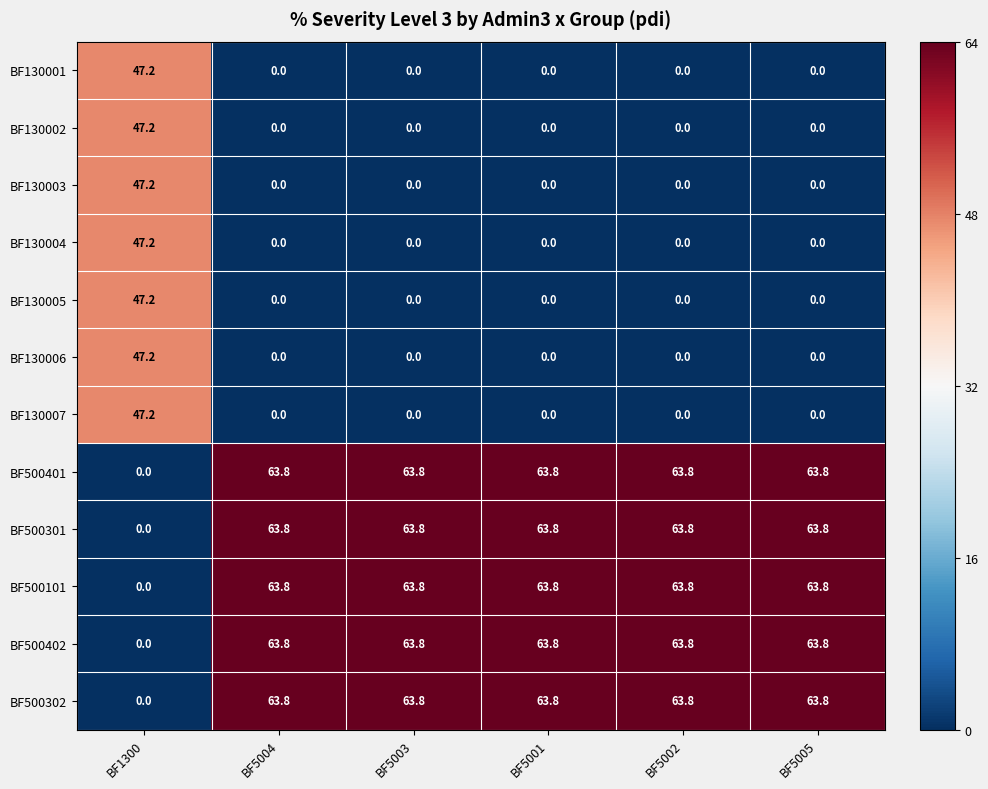

True or false: BF130003 has a value of 28.0 at BF5001.

False